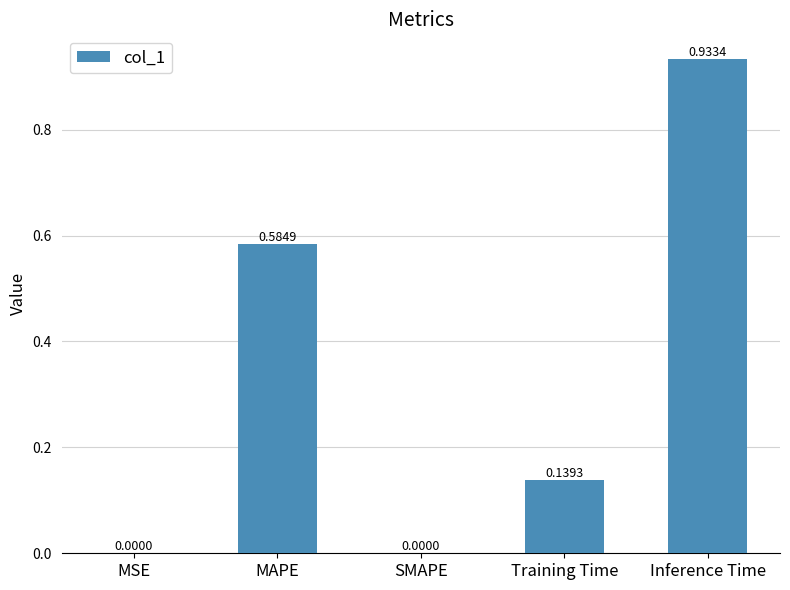

Are the bars grouped side by side (vs. stacked)?

No